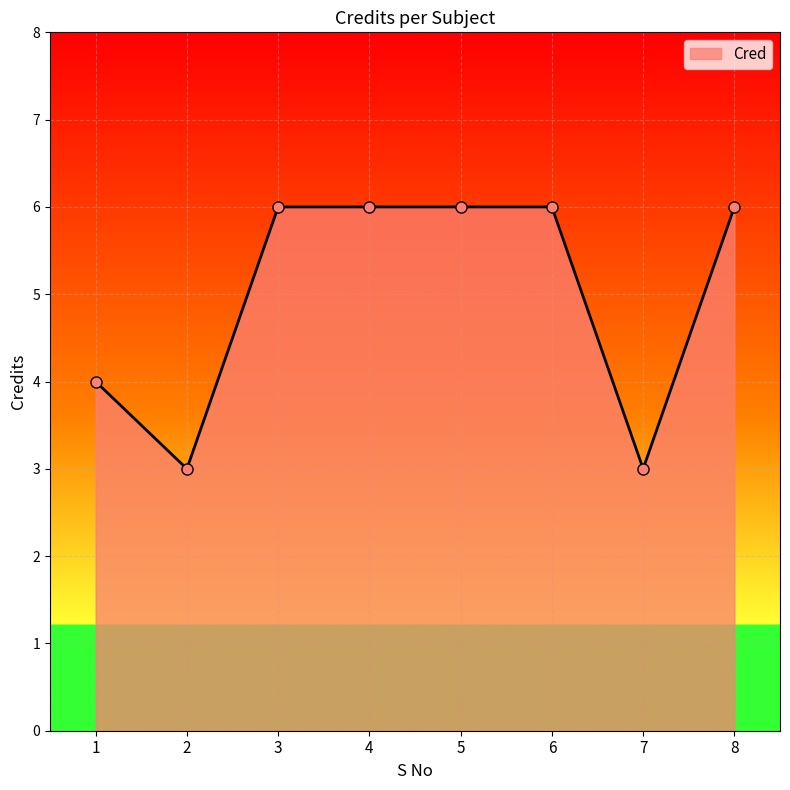

What is the minimum value shown in the chart?

3